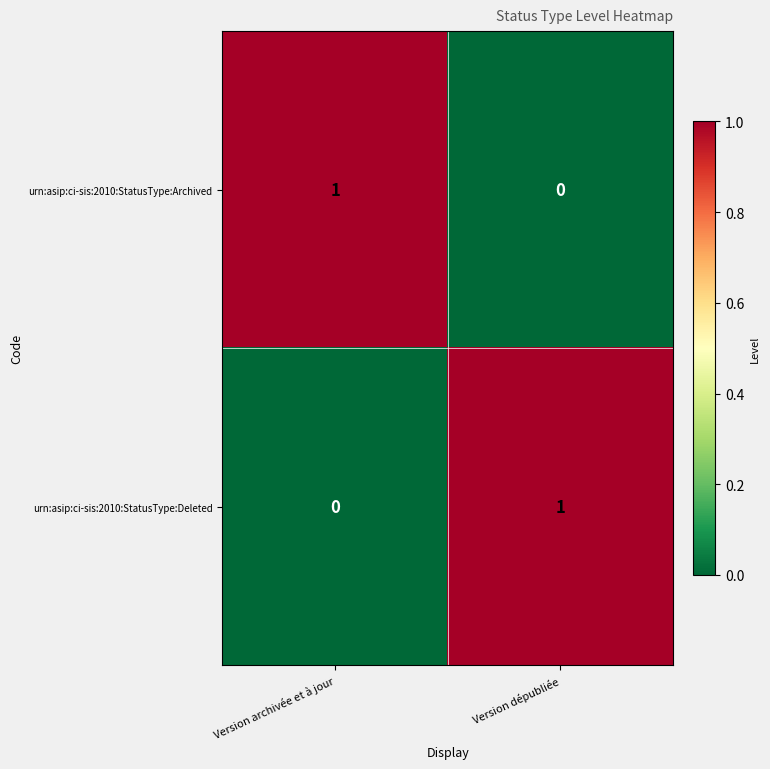

At Version dépubliée, list the series in order from smallest to largest.

urn:asip:ci-sis:2010:StatusType:Archived, urn:asip:ci-sis:2010:StatusType:Deleted